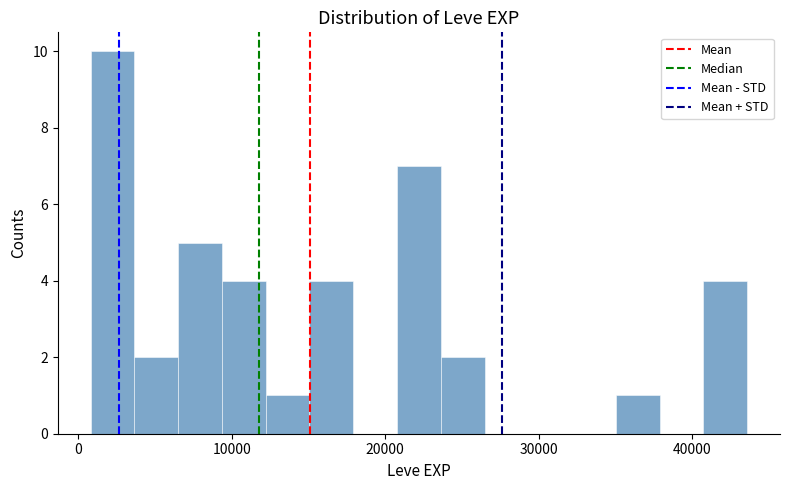

Read against the x-axis, roughly where is the centre of the tallest bar?

2000